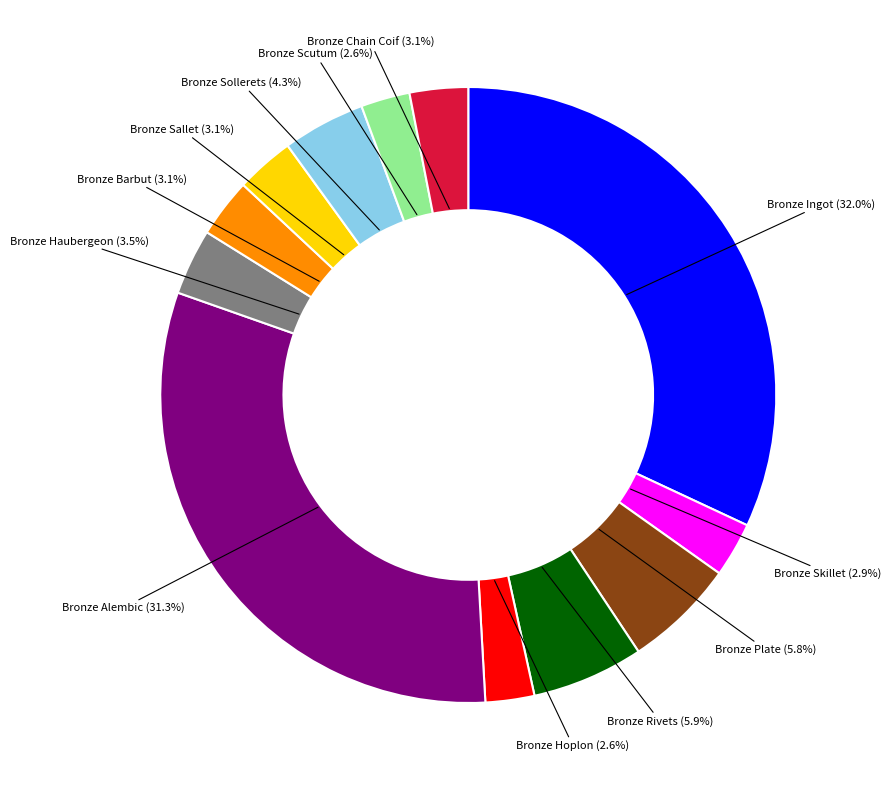

How many segments does this pie chart have?

12